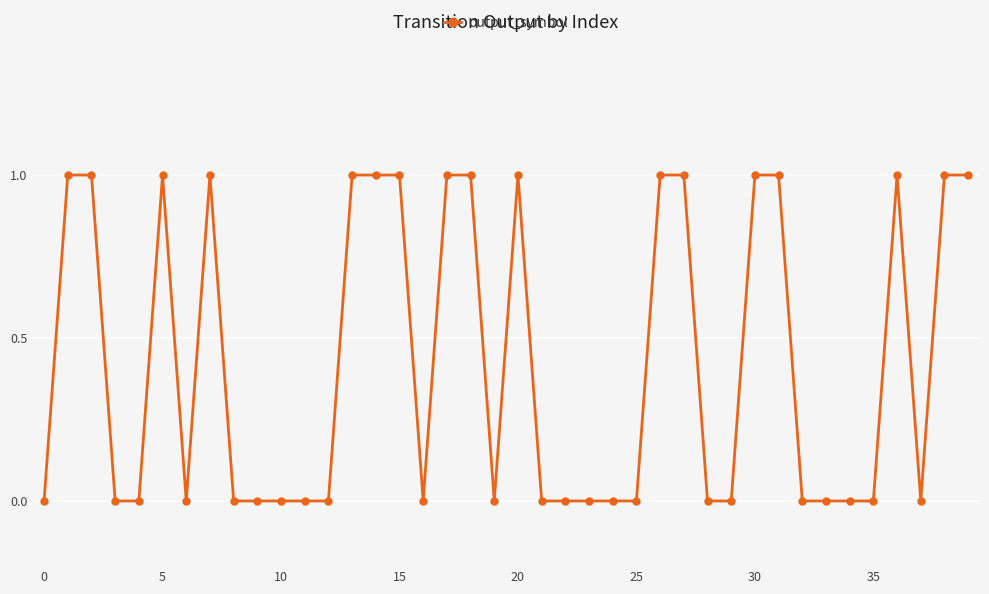

What is the sum of all values?

17